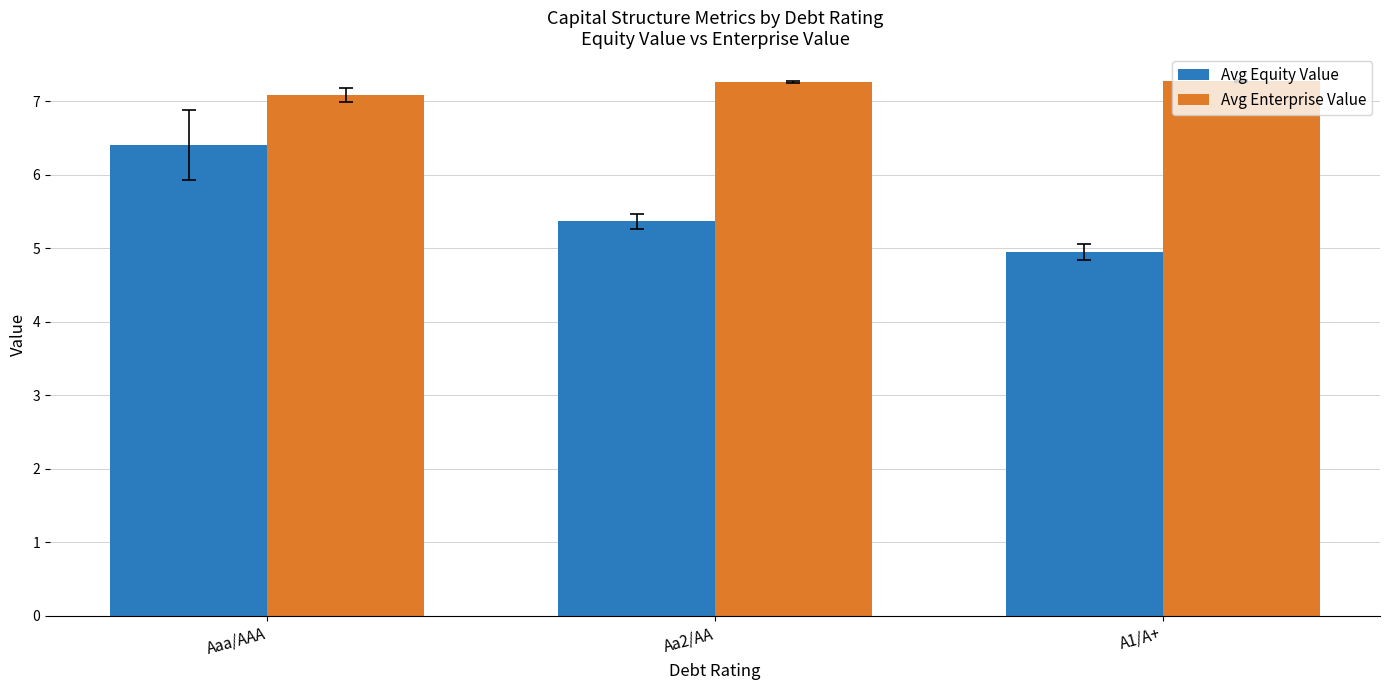

Which category has the lowest value across all series?

A1/A+